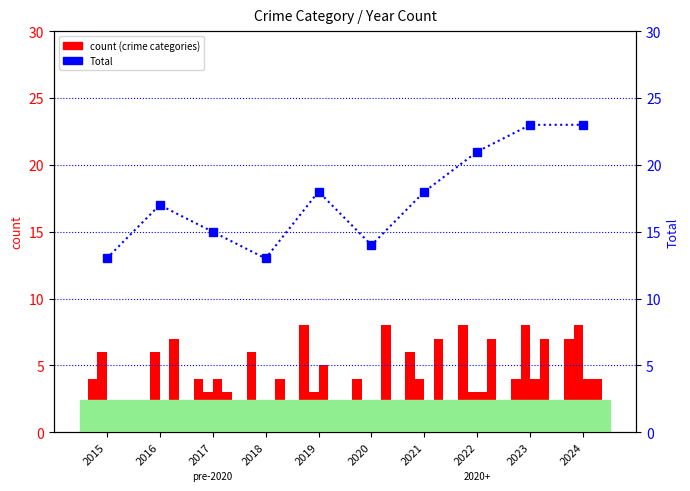

What is the average value of the Total series?

18